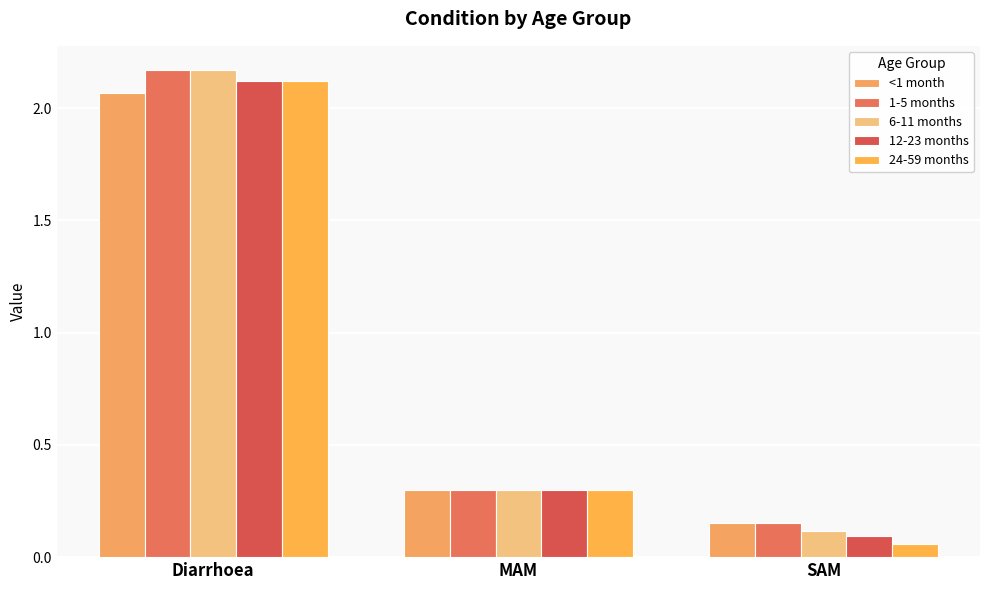

How many data points does each series have?

3